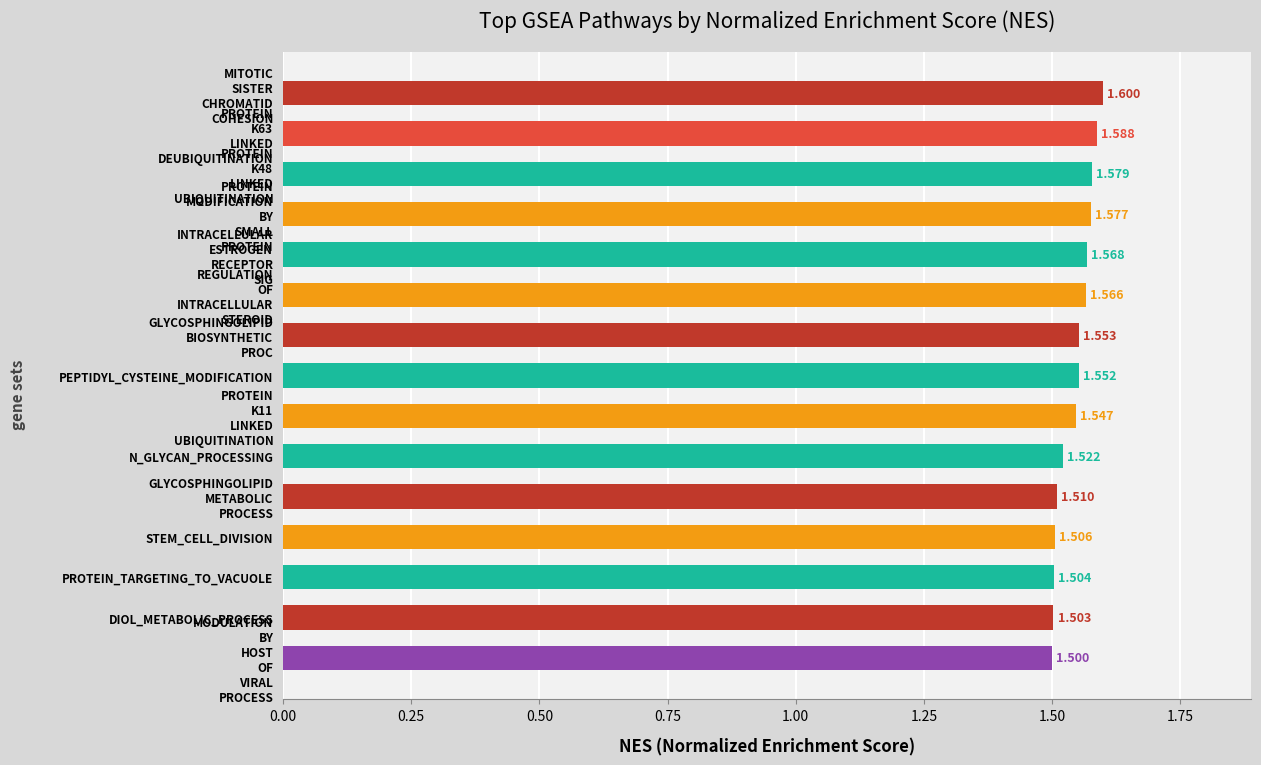

What is the sum of all values?

23.2